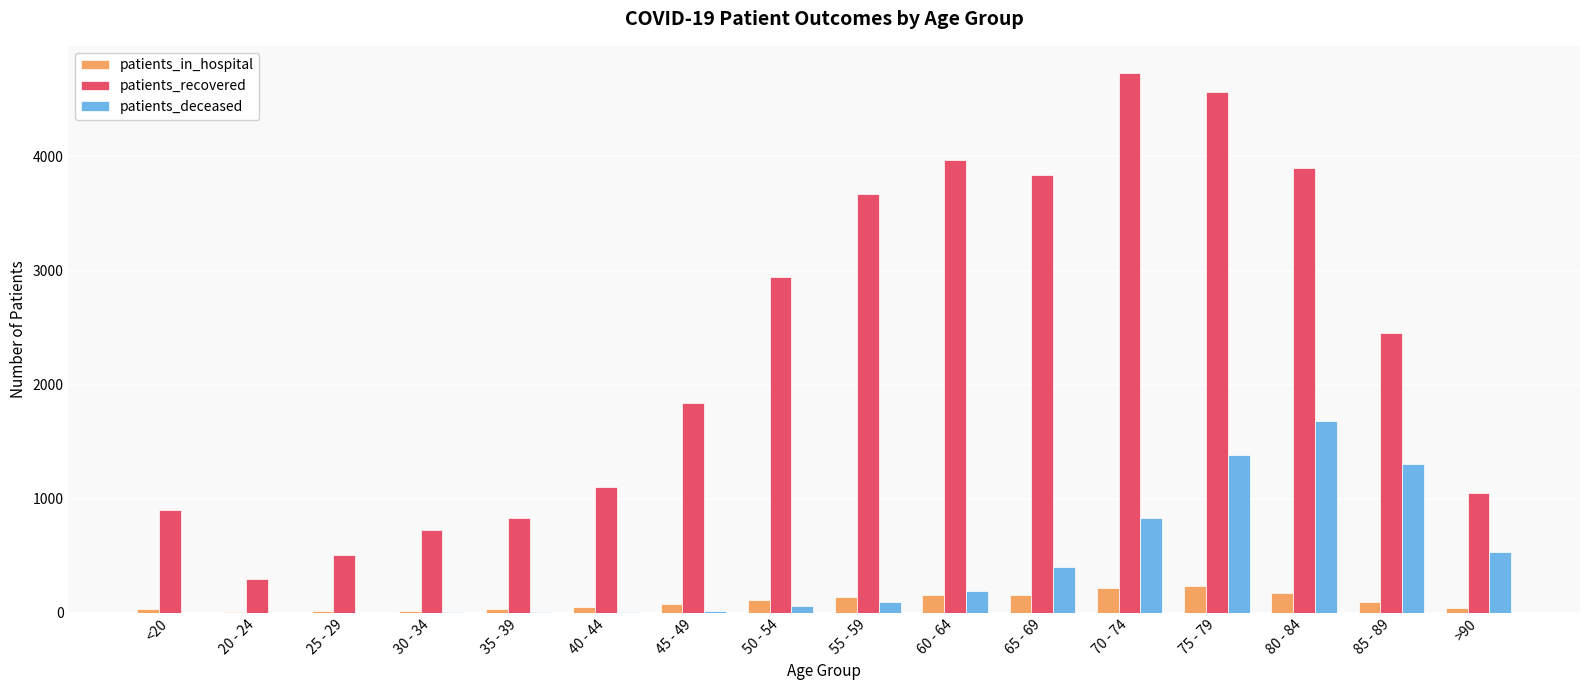

What is the spread (max minus min) of values at 70 - 74?

4518